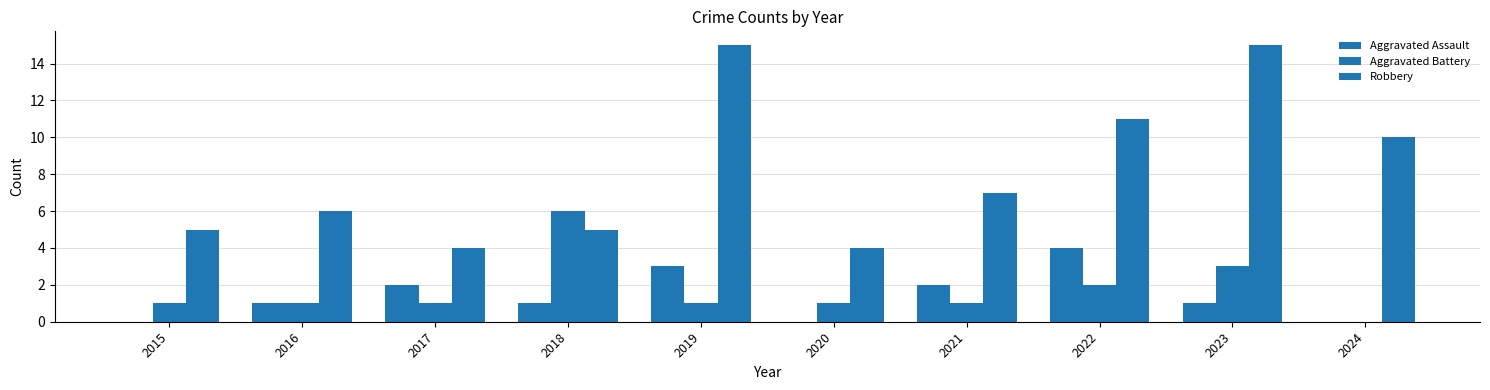

What is the average value of the Aggravated Battery series?

2